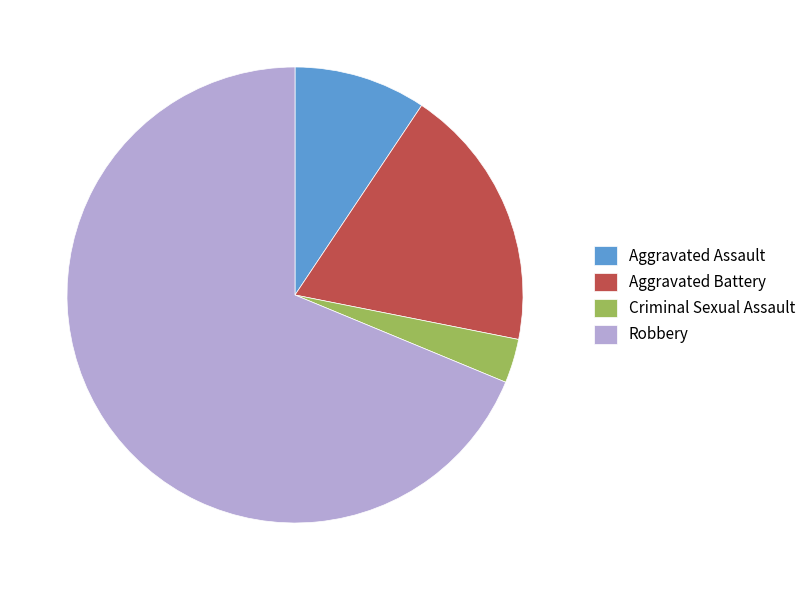

Is the sum of Aggravated Assault and Aggravated Battery greater than half?

No